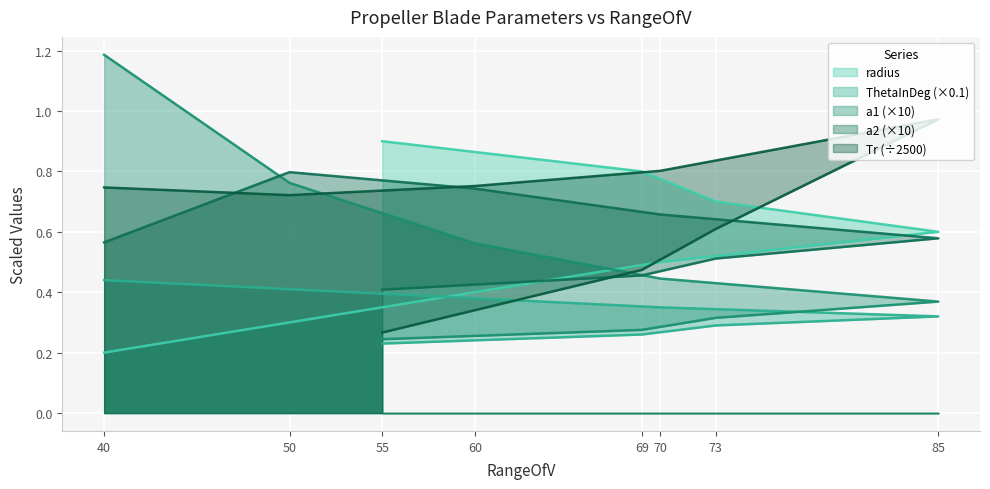

Which has a higher value, 73 or 85?

73